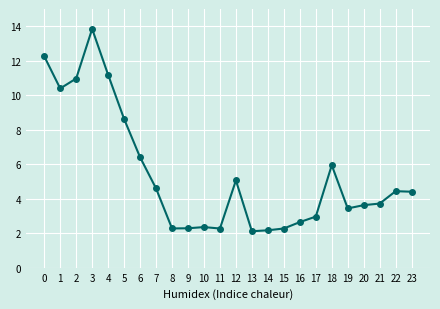

Is this an area chart (filled region under the line)?

No